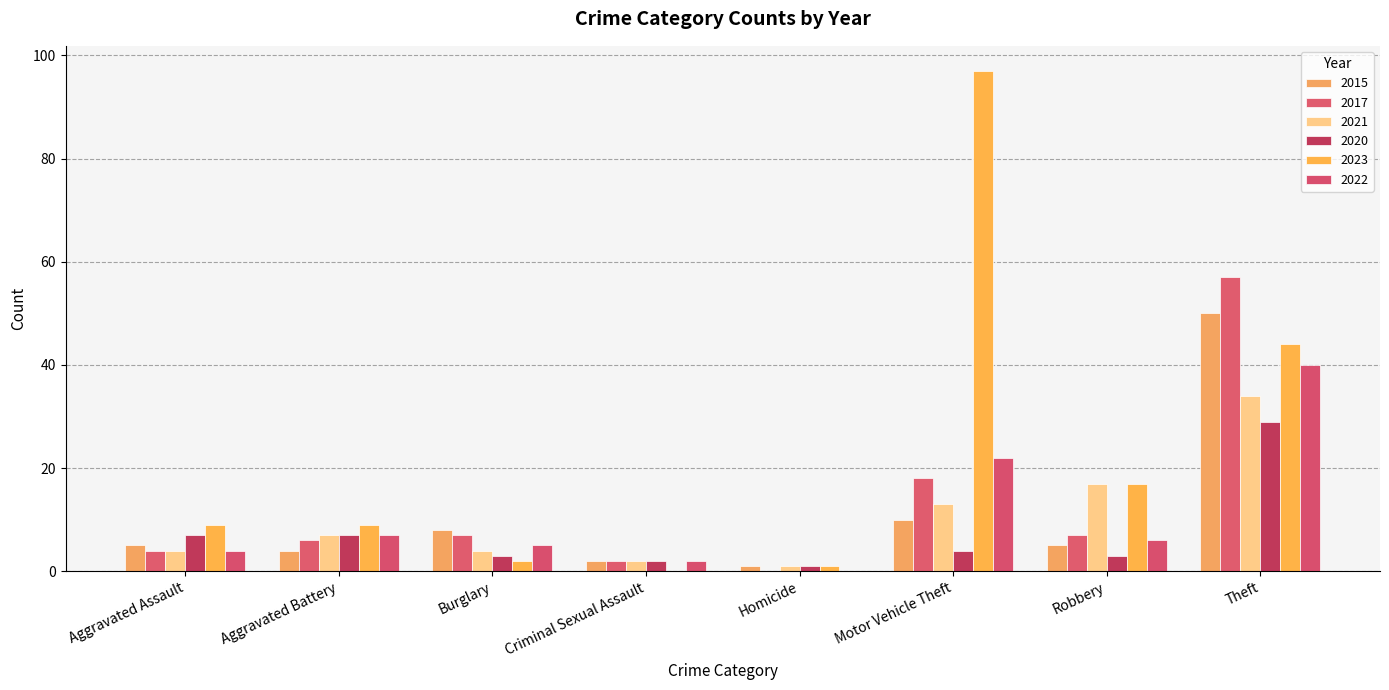

What is the difference between the highest and lowest values at Robbery?

14